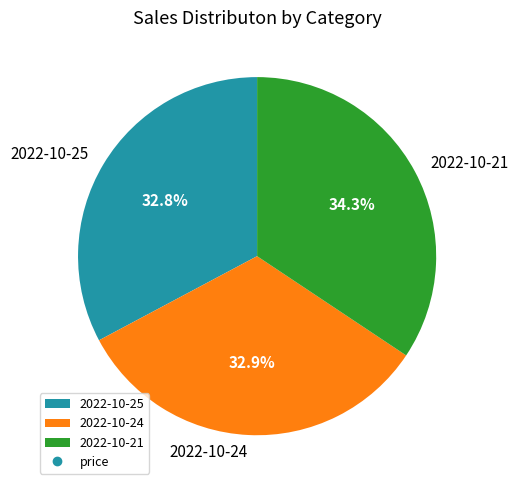

How many slices are in this pie chart?

3